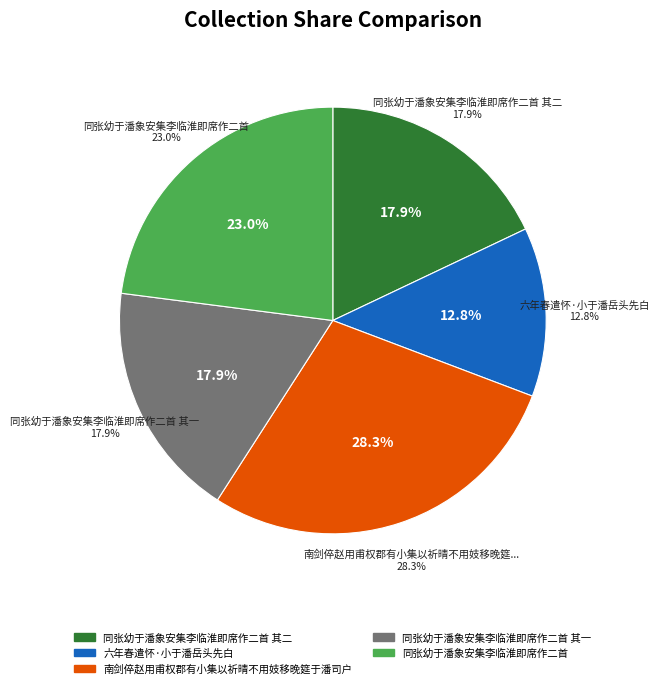

Approximately how many times larger is the value at 同张幼于潘象安集李临淮即席作二首 compared to 同张幼于潘象安集李临淮即席作二首 其二?

1.3